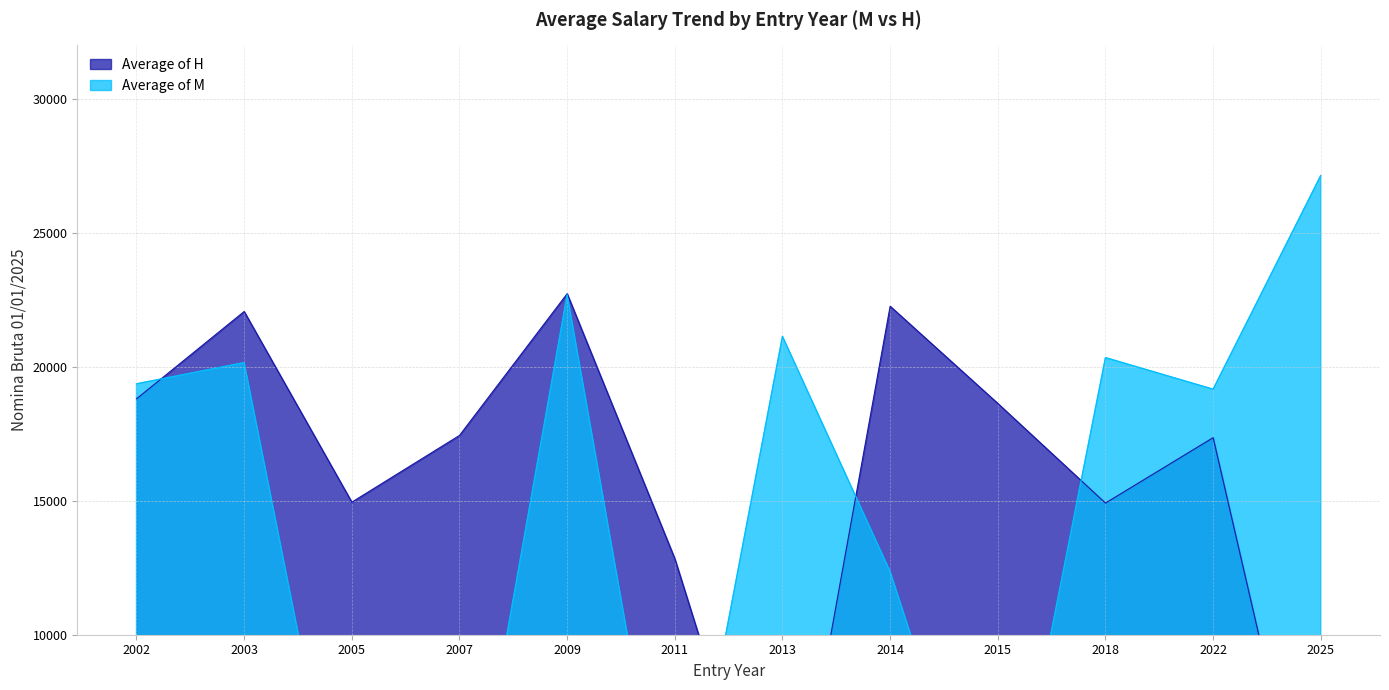

How many intersections are there between Nomina Media H and Nomina Media M?

5